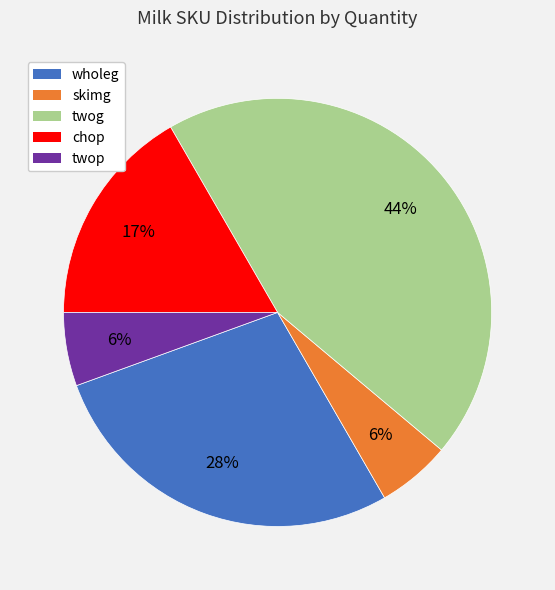

Which has a higher value, twop or wholeg?

wholeg